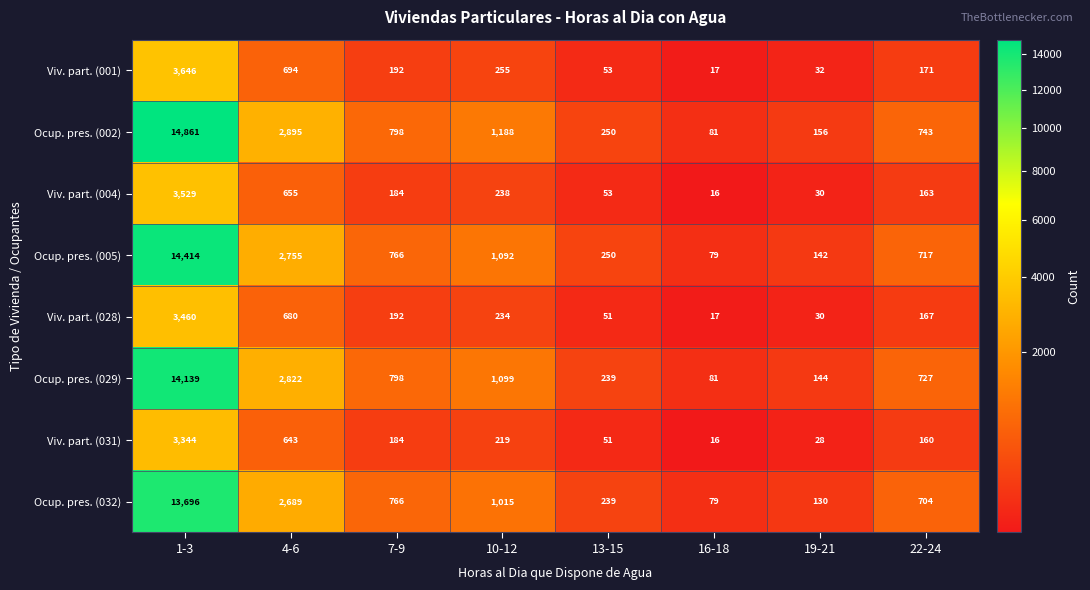

Is it true that Viv. part. (001) equals 255 at 10-12?

True